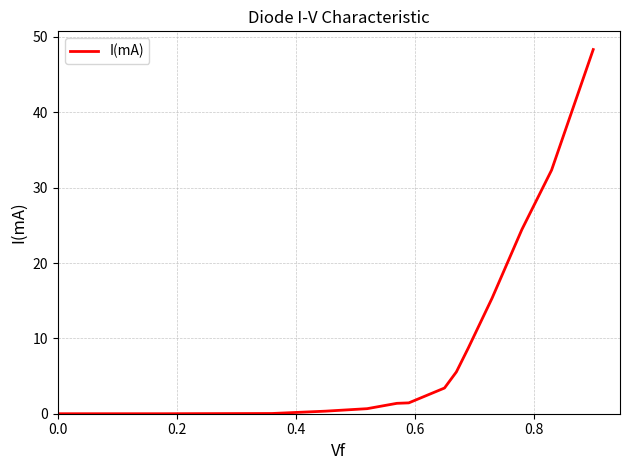

What is the greatest value displayed?

48.3